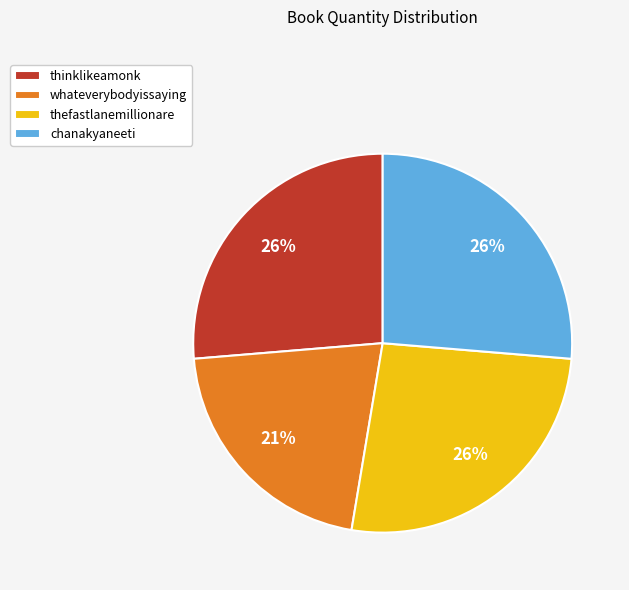

How many slices are in this pie chart?

4